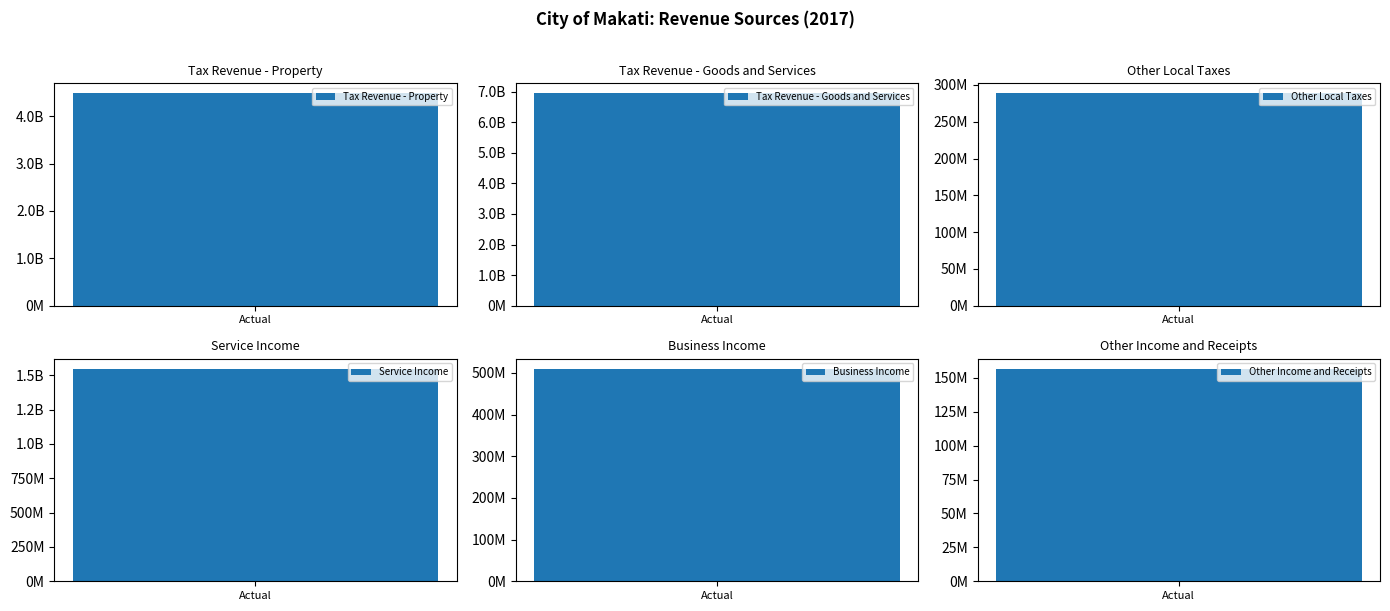

Which label corresponds to the smallest value in the chart?

Other Income and Receipts